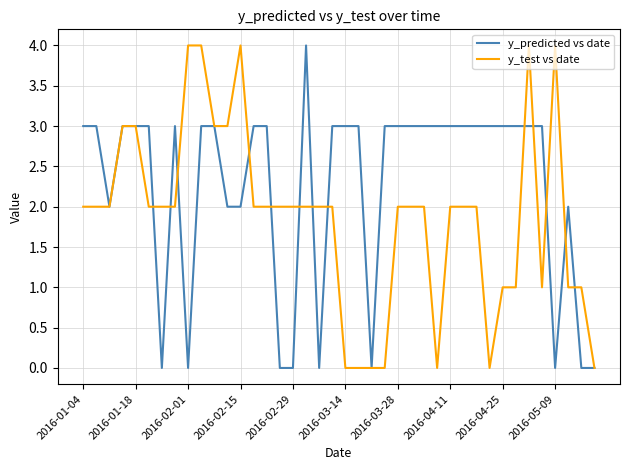

What is the maximum value for y_predicted vs date?

4